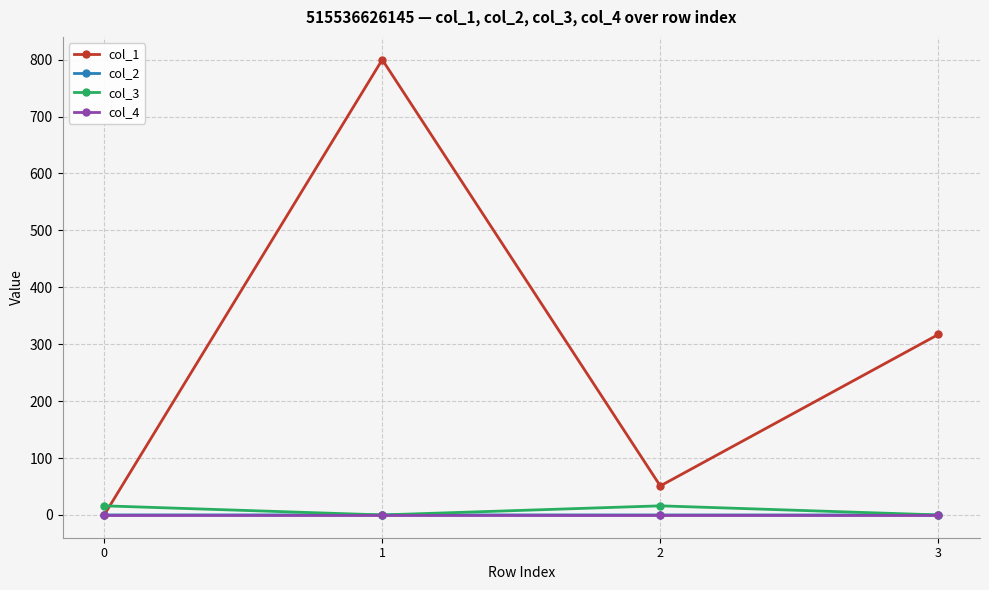

Which series has the widest spread of values?

col_1